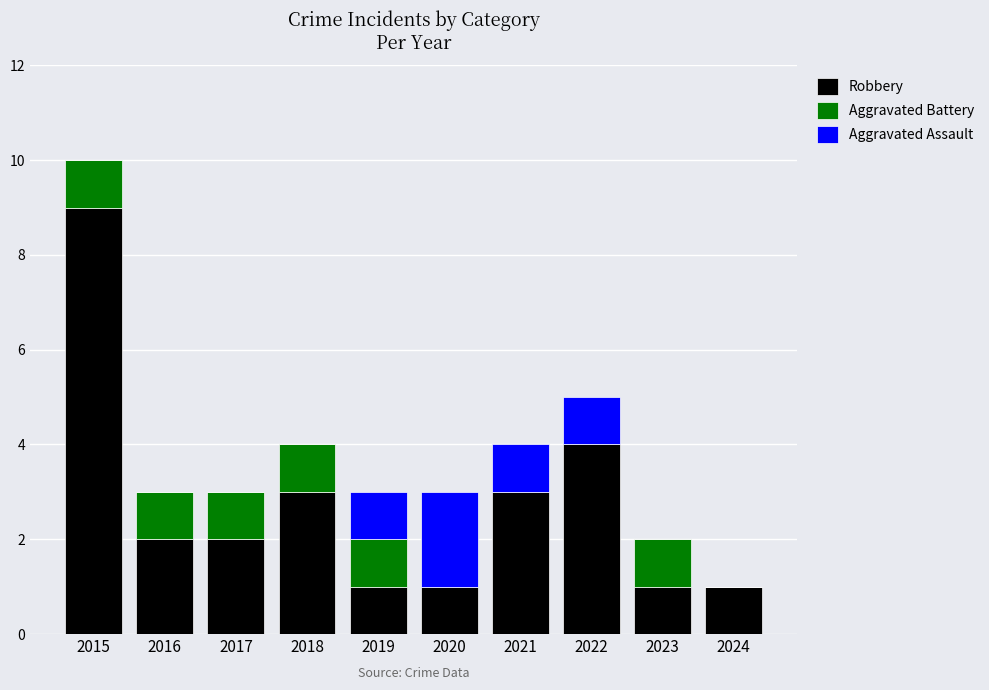

Does the chart contain stacked bars?

Yes